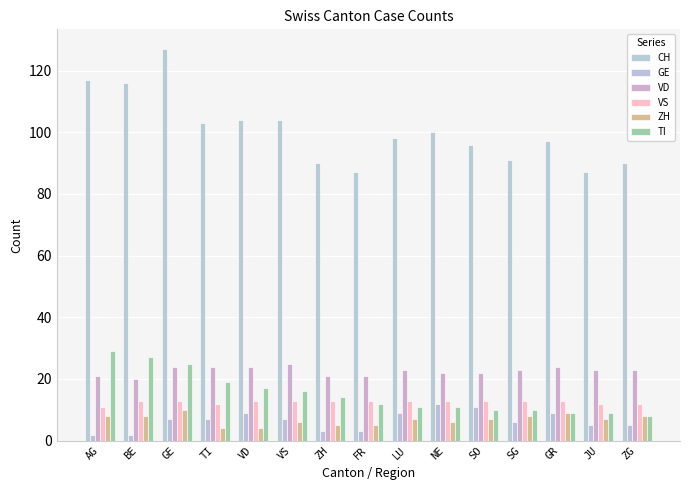

Between VD and JU, which is larger?

VD